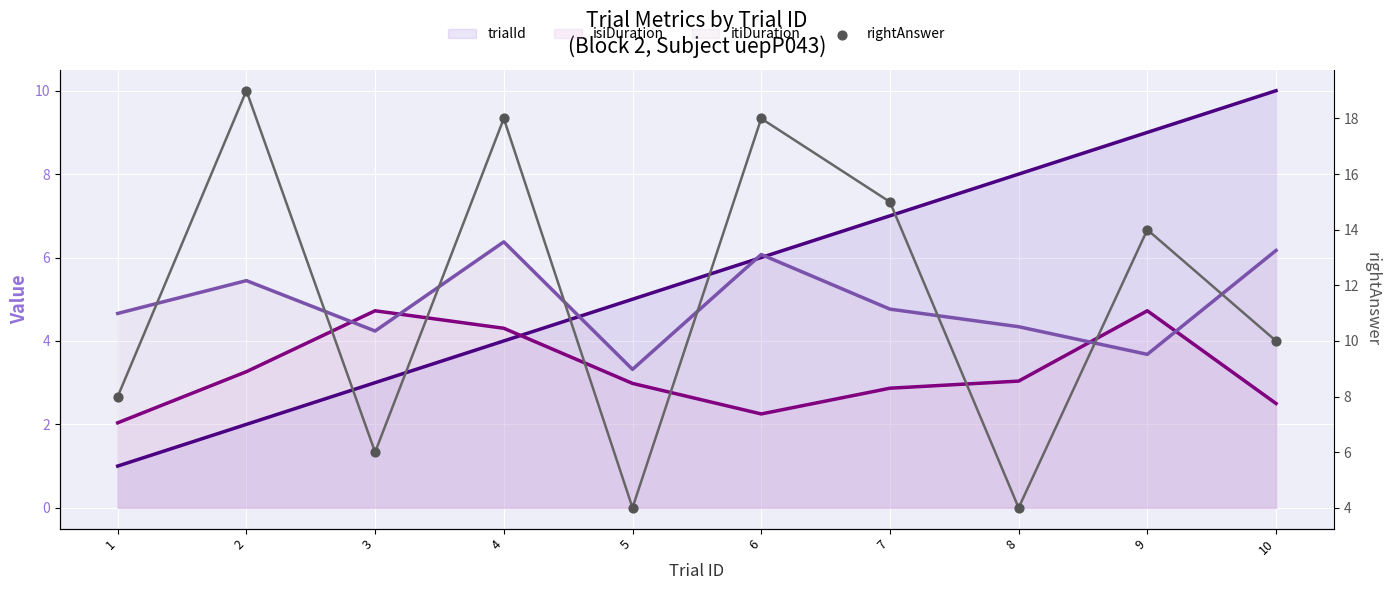

Which series has the largest total across all categories?

rightAnswer